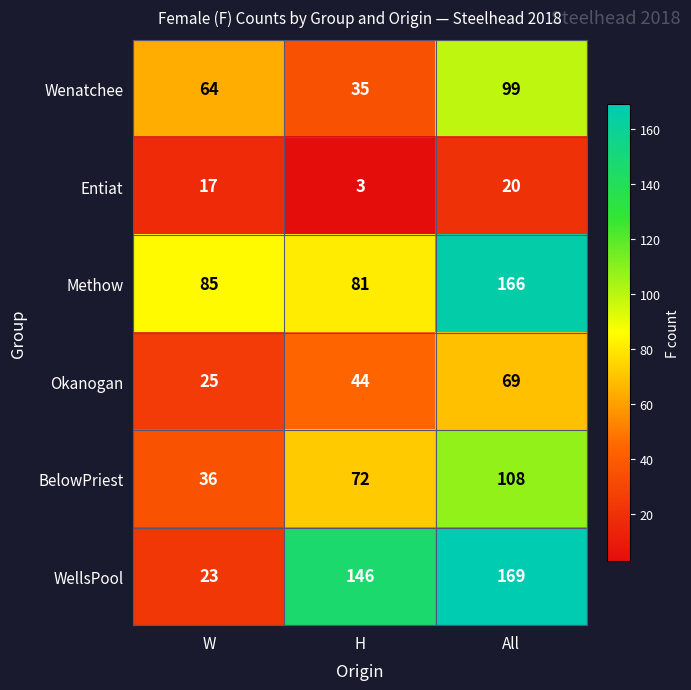

What is the difference between the highest and lowest values at W?

68